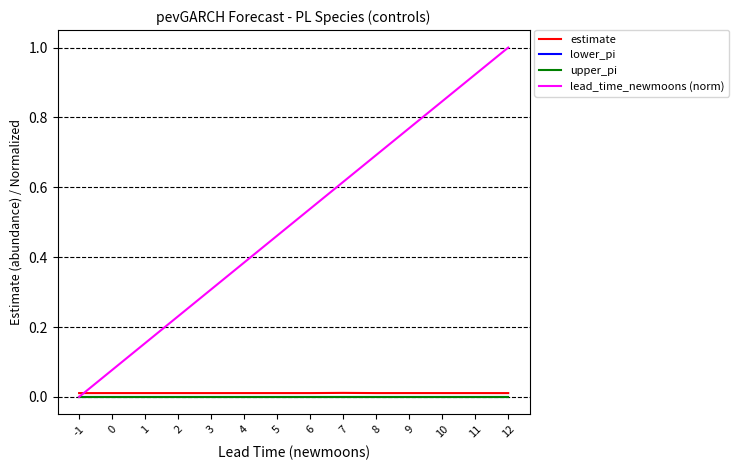

Is this an area chart (filled region under the line)?

No